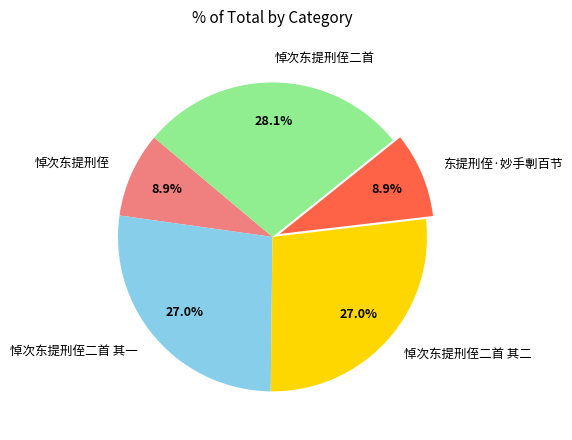

Combined, what portion of the pie is 悼次东提刑侄二首 and 悼次东提刑侄二首 其二?

55.2%